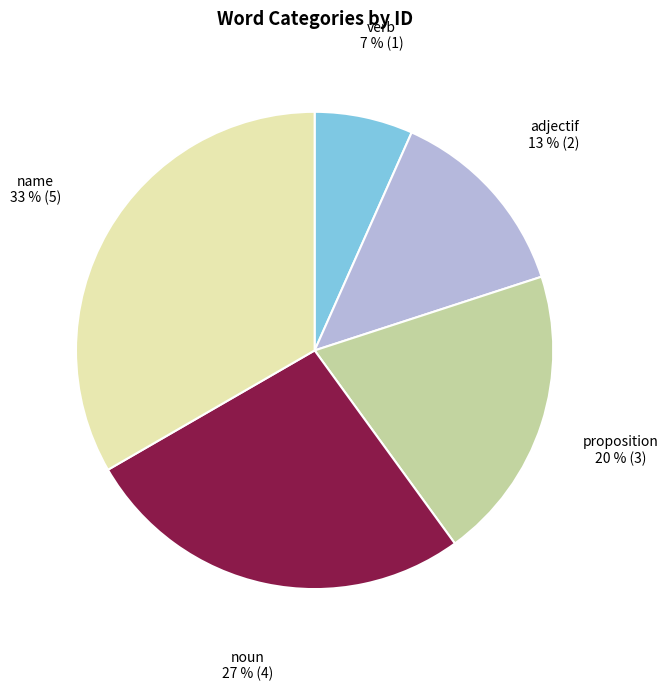

What is the largest slice in the pie chart?

name